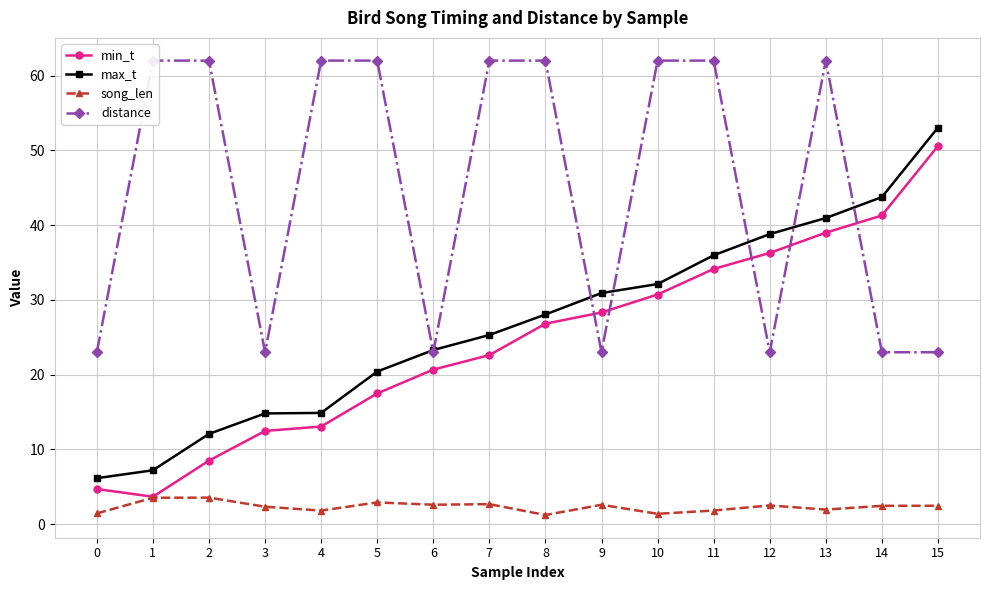

How many lines are shown in the chart?

4